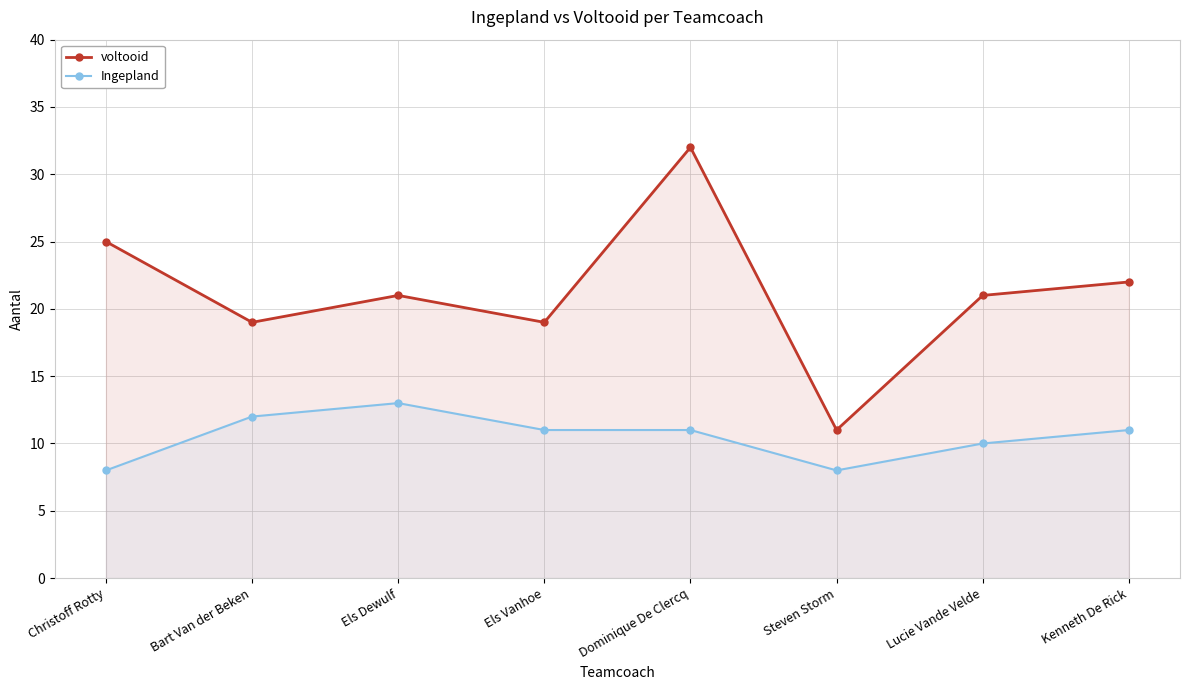

What is the value of the voltooid point at the 8th from the left?

22